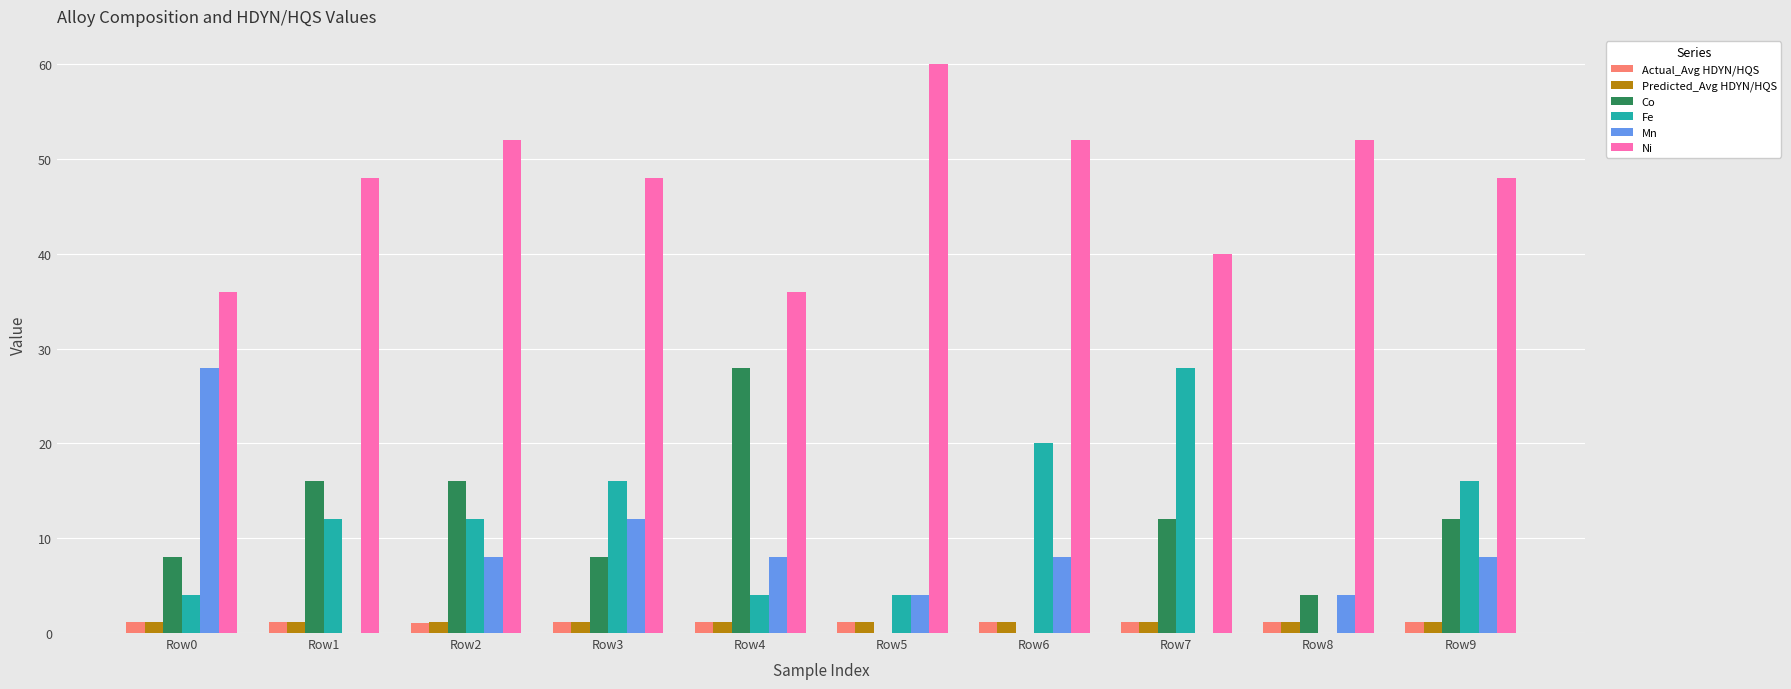

Which series has the largest total across all categories?

Ni